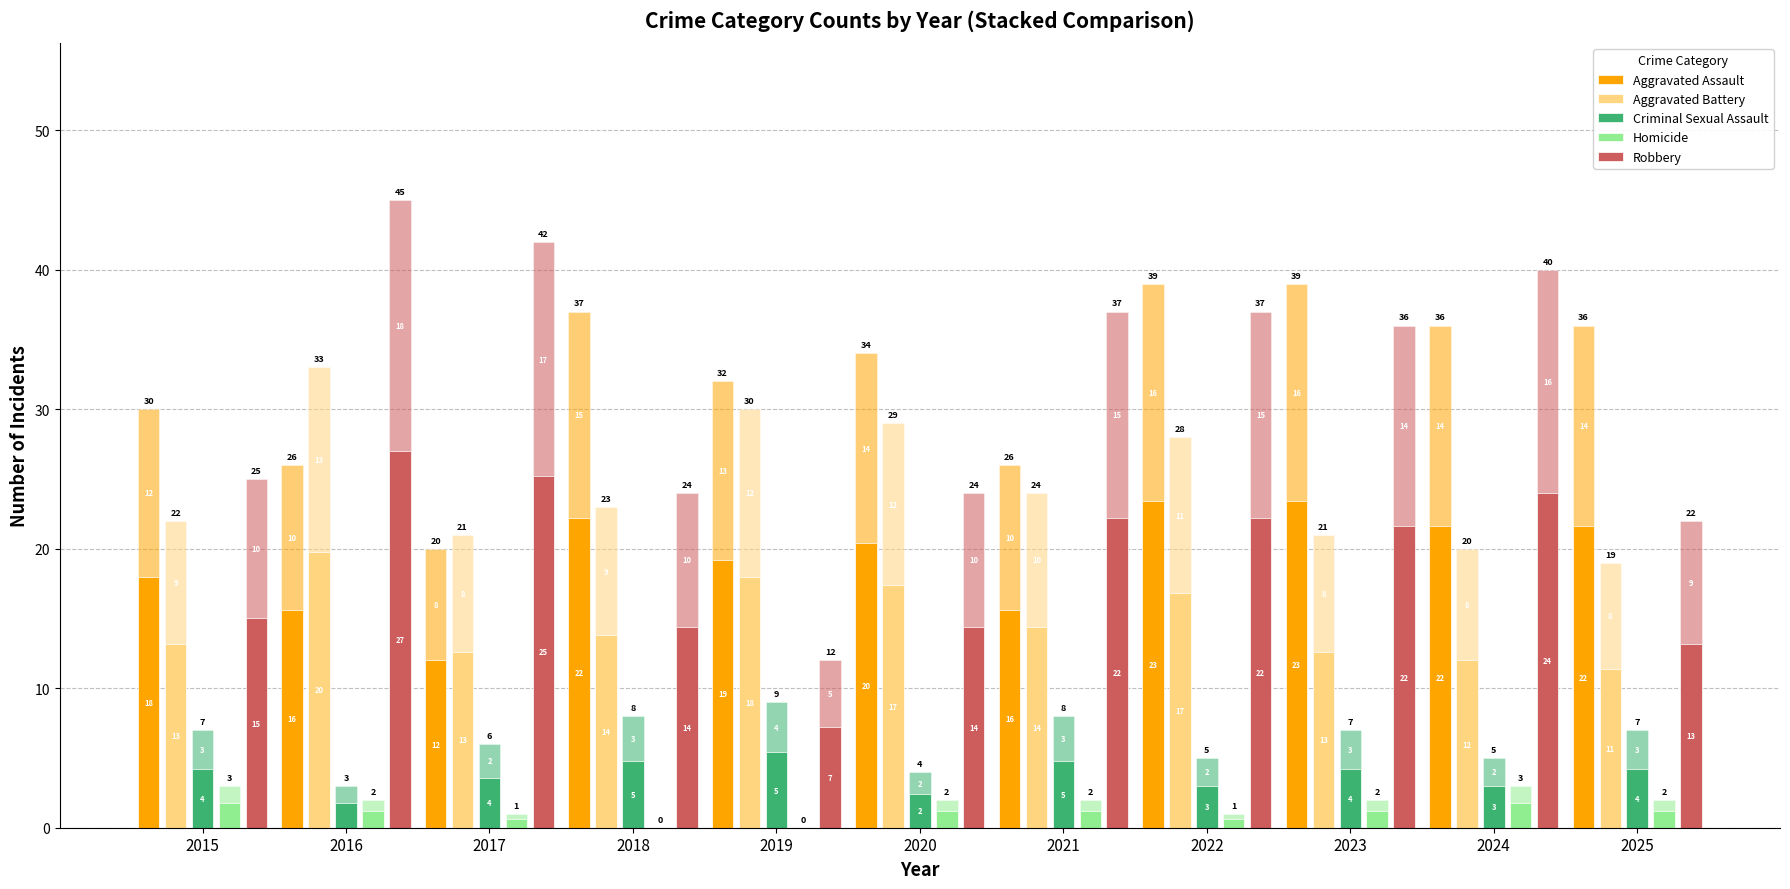

List the series in order of their peak value, lowest first.

Homicide, Criminal Sexual Assault, Aggravated Battery, Aggravated Assault, Robbery